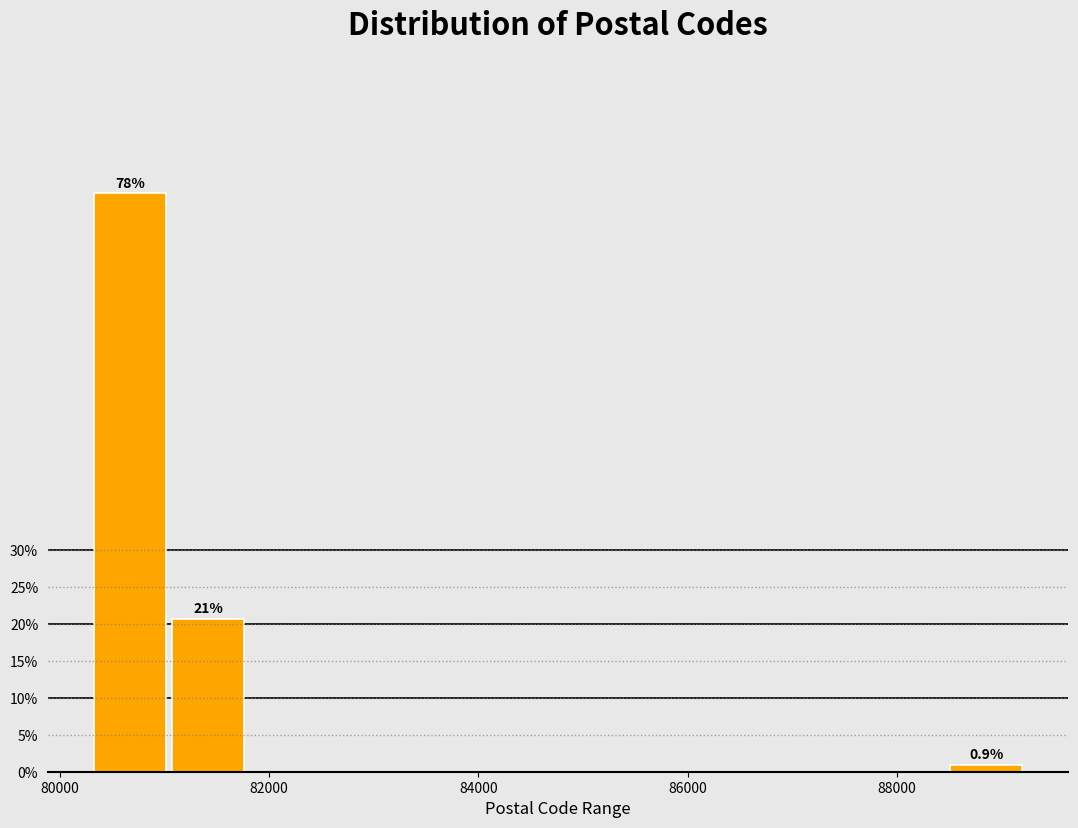

Around what value on the x-axis is the tallest bar? Give the approximate position of its centre, as read against the axis.

80600